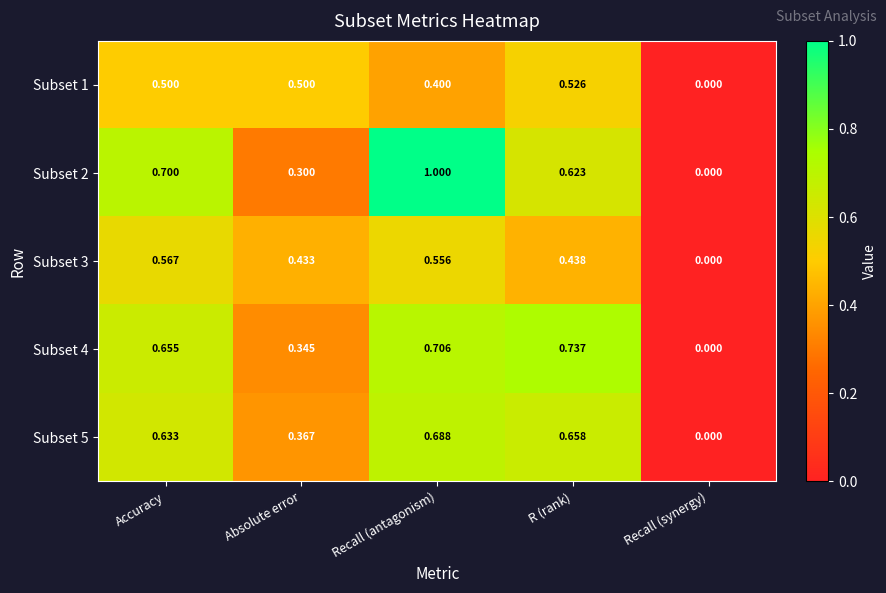

Where is Subset 5 nearest to the value 0?

Recall (synergy)